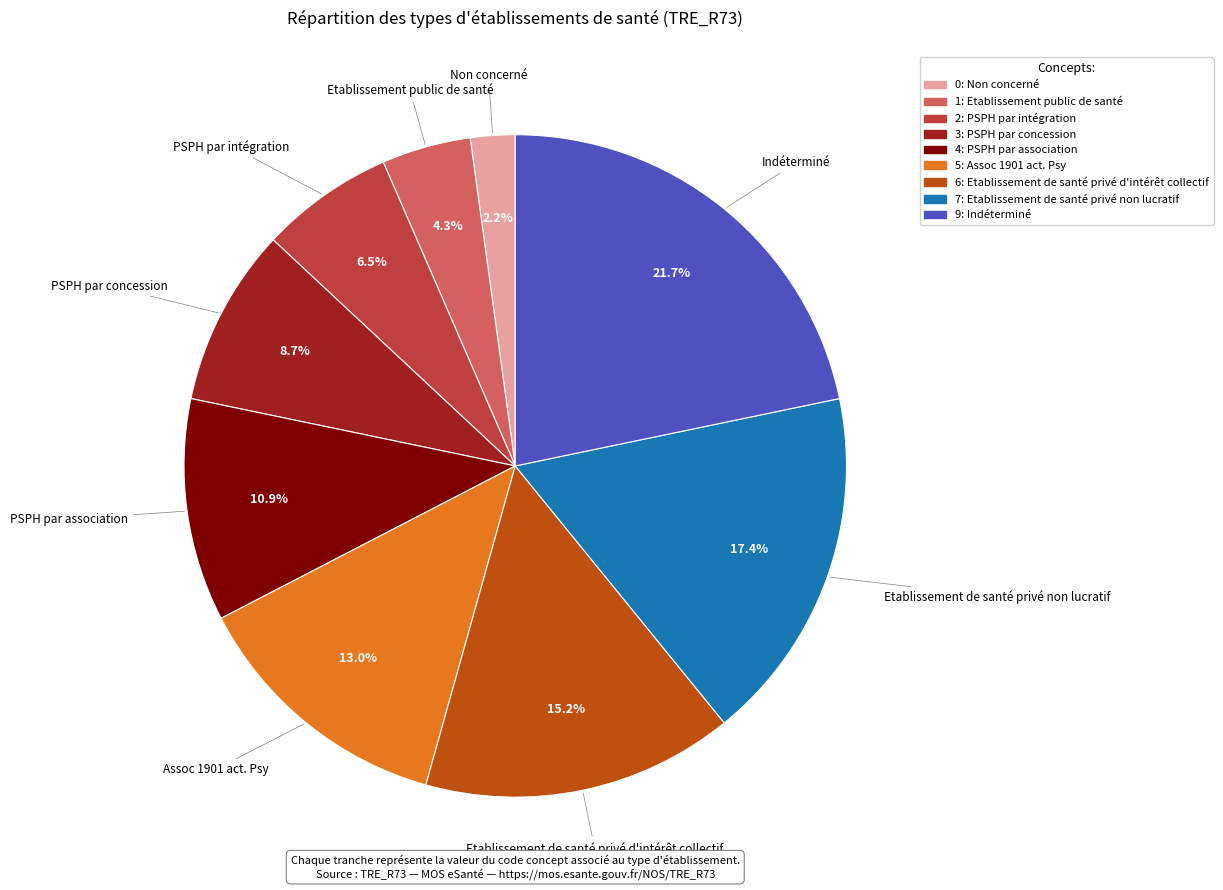

Does any single category account for the majority?

No